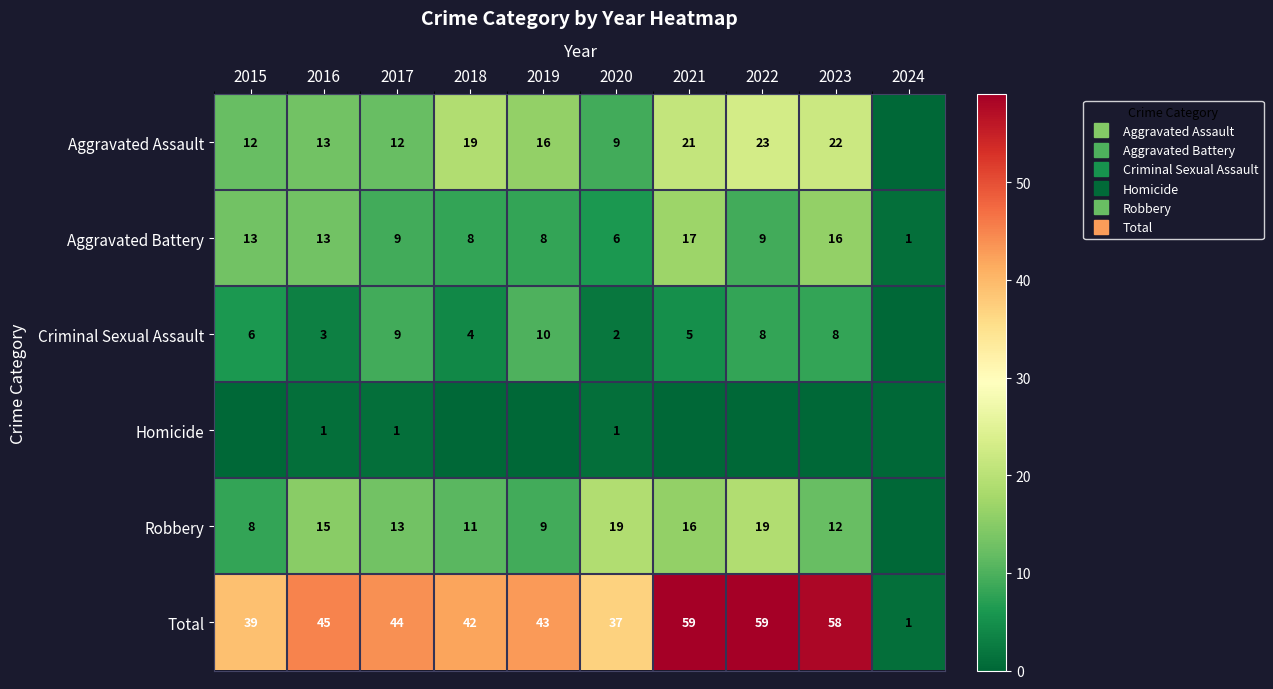

Rank the categories by Criminal Sexual Assault value from highest to lowest.

2019, 2017, 2022, 2023, 2015, 2021, 2018, 2016, 2020, 2024